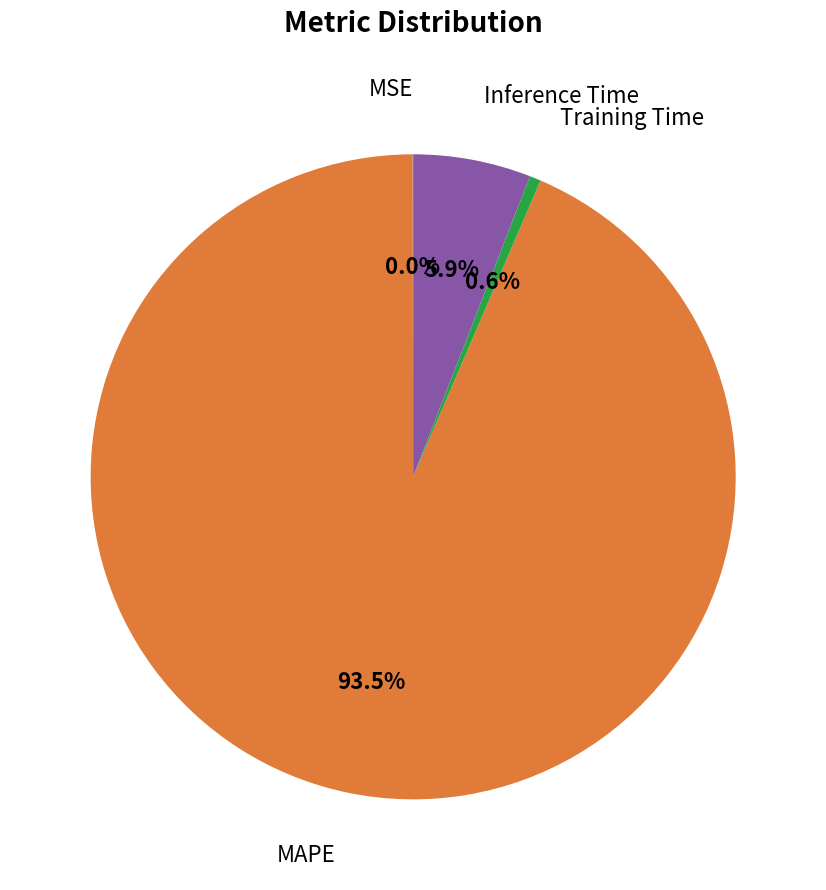

Is there a majority slice in this chart?

Yes